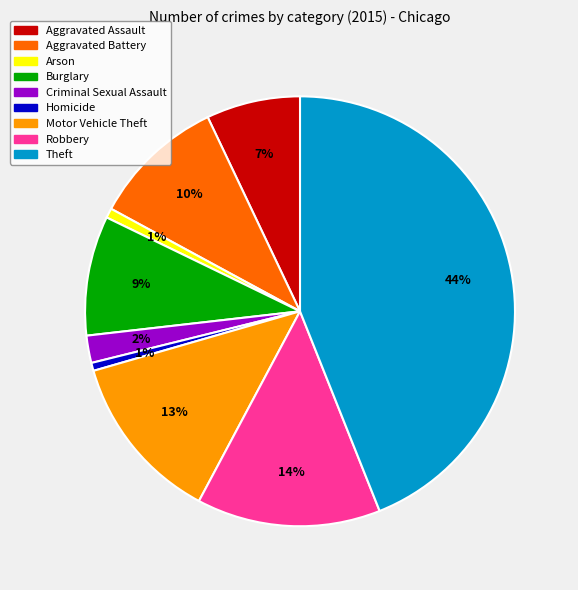

What percentage is the Burglary slice, to the nearest percent?

9%